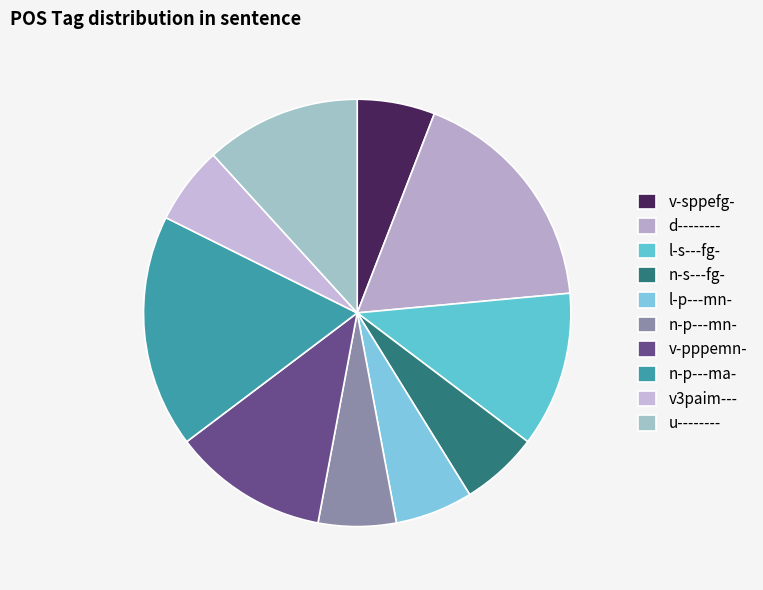

Is the sum of n-p---ma- and l-p---mn- greater than half?

No